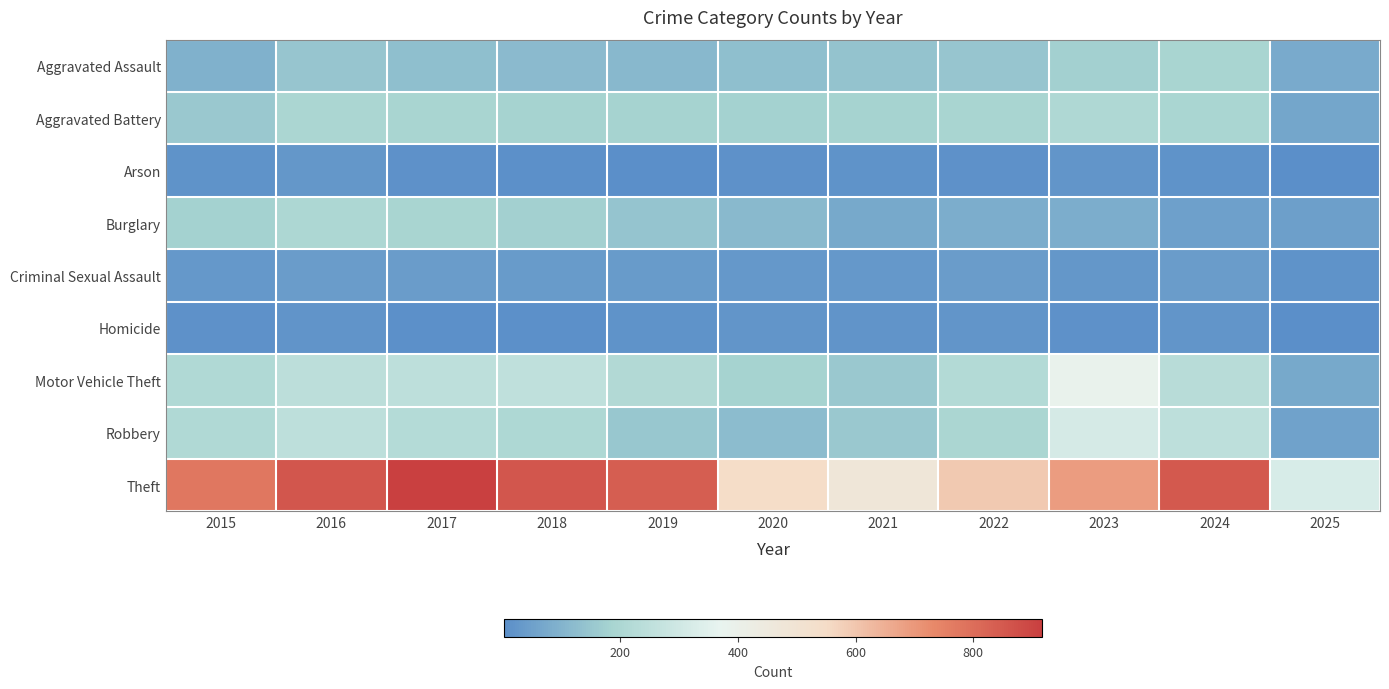

What is the total value across all series at 2020?

1346